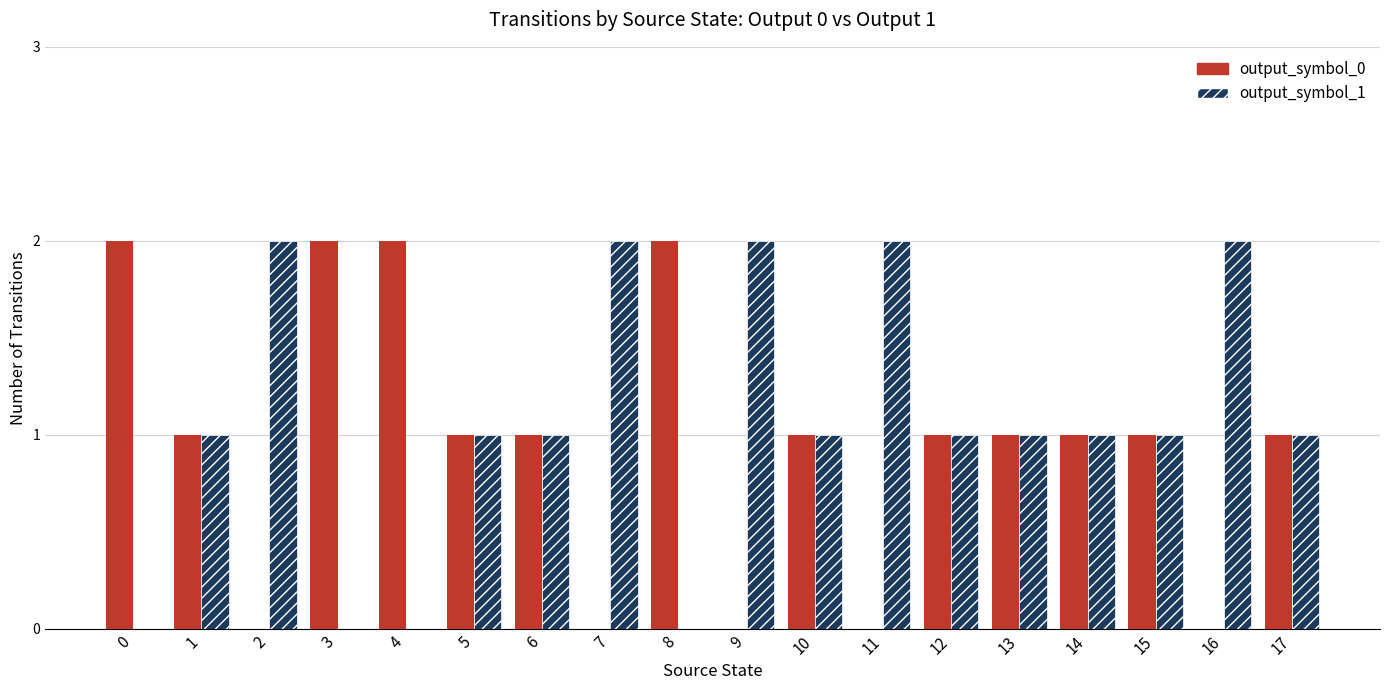

Count the number of data series in this chart.

2